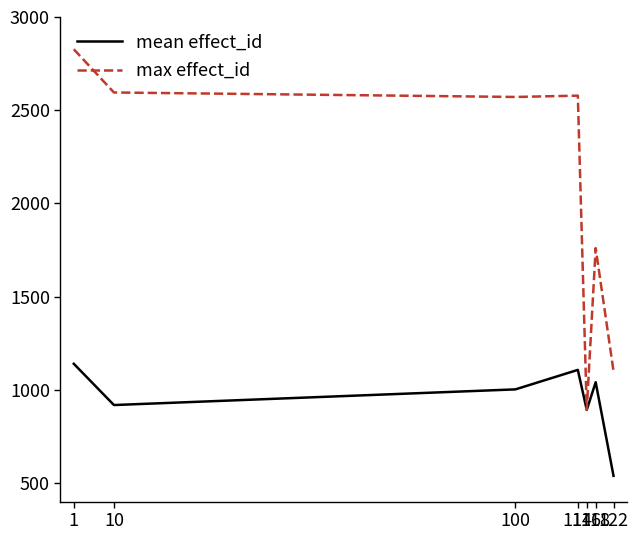

In max effect_id, how many points are lower than both neighbors (excluding endpoints)?

2